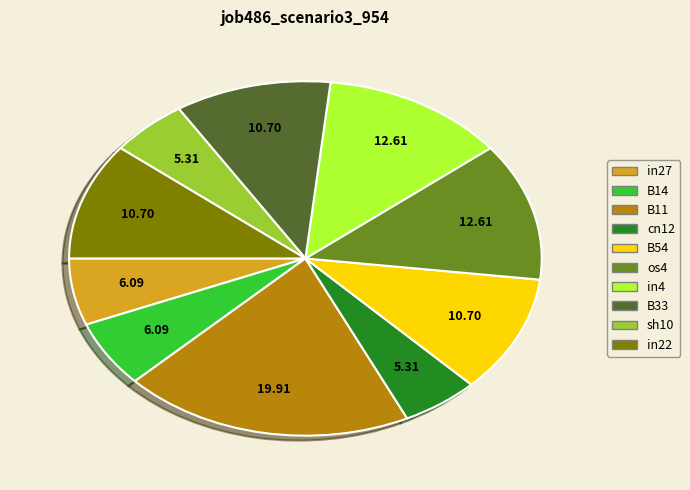

Between in22 and in27, which is larger?

in22